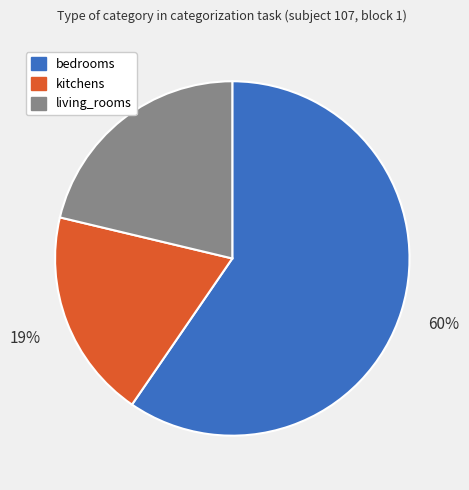

Which has a higher value, kitchens or bedrooms?

bedrooms